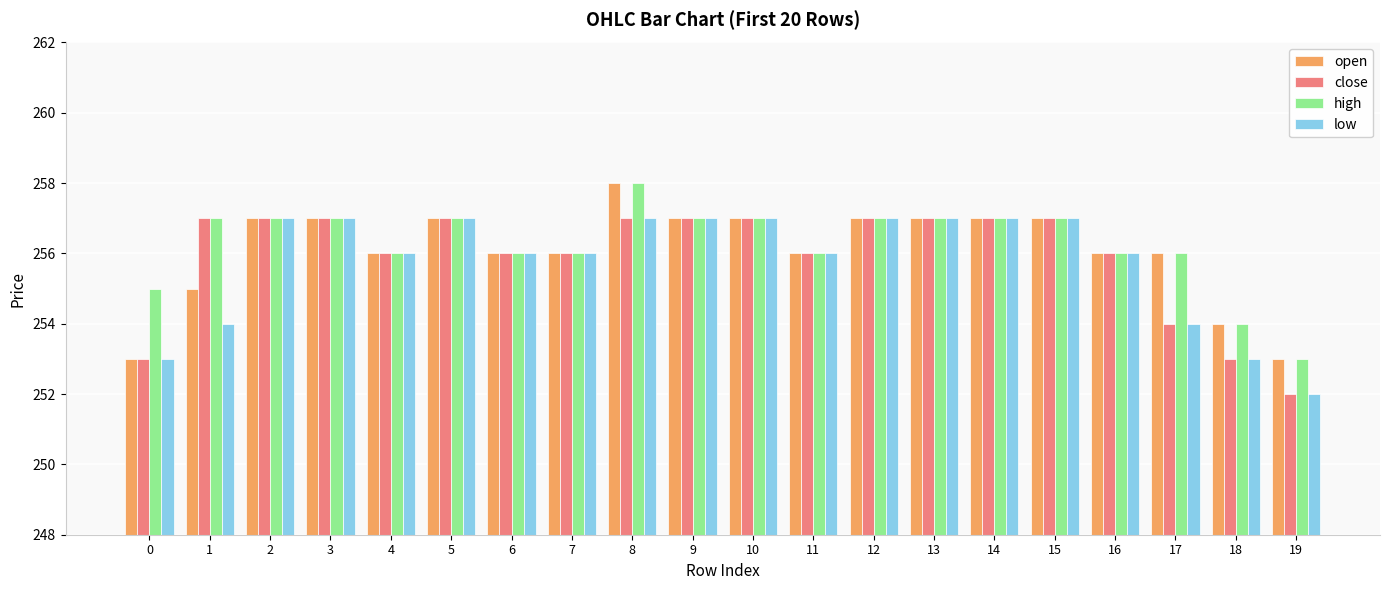

Which series has the largest total across all categories?

high